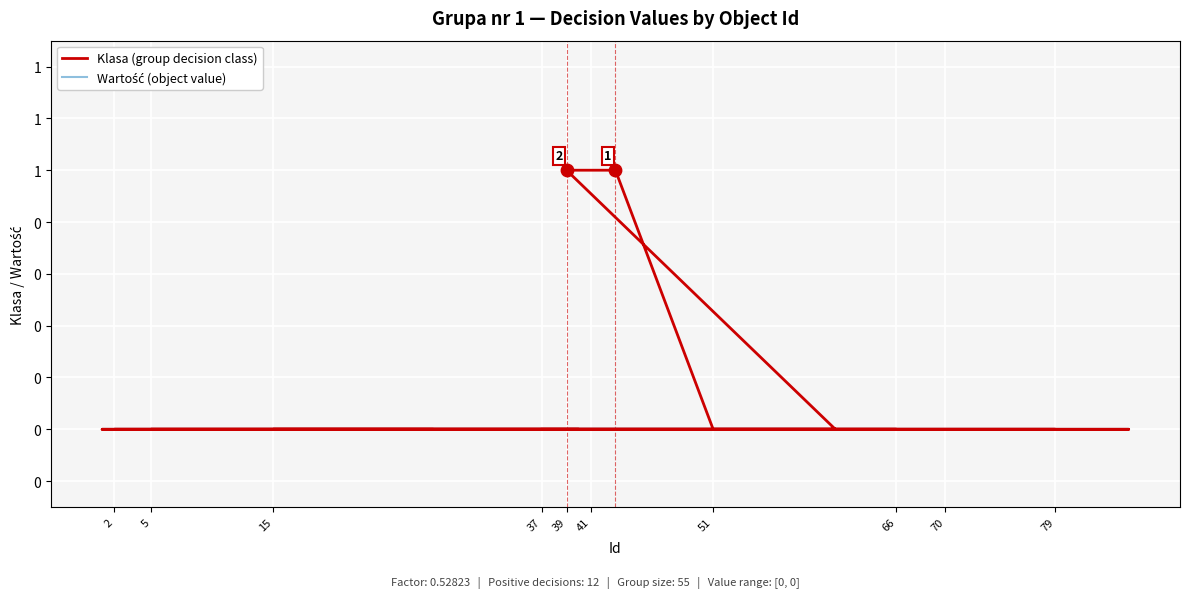

Which series has the largest total across all categories?

Klasa (group decision class)